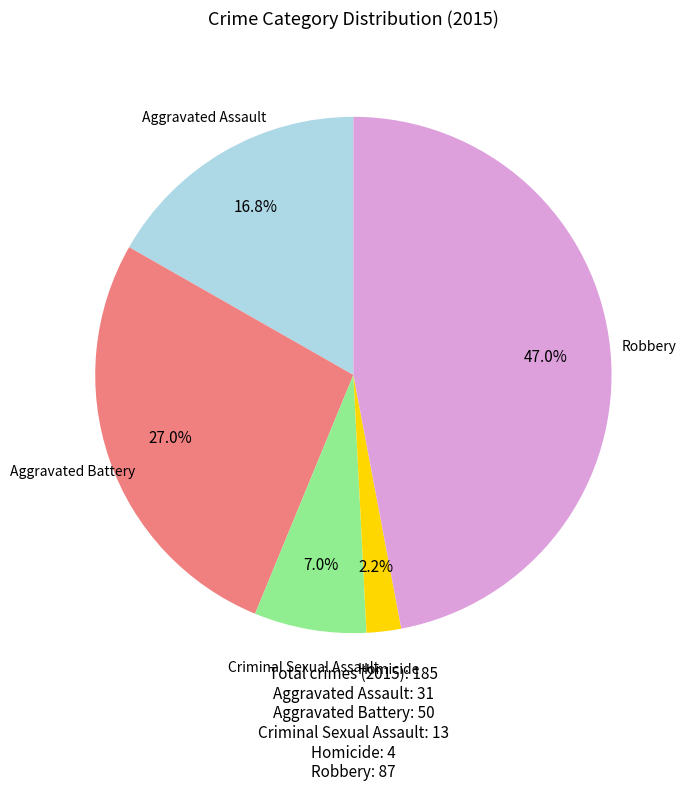

How many segments does this pie chart have?

5